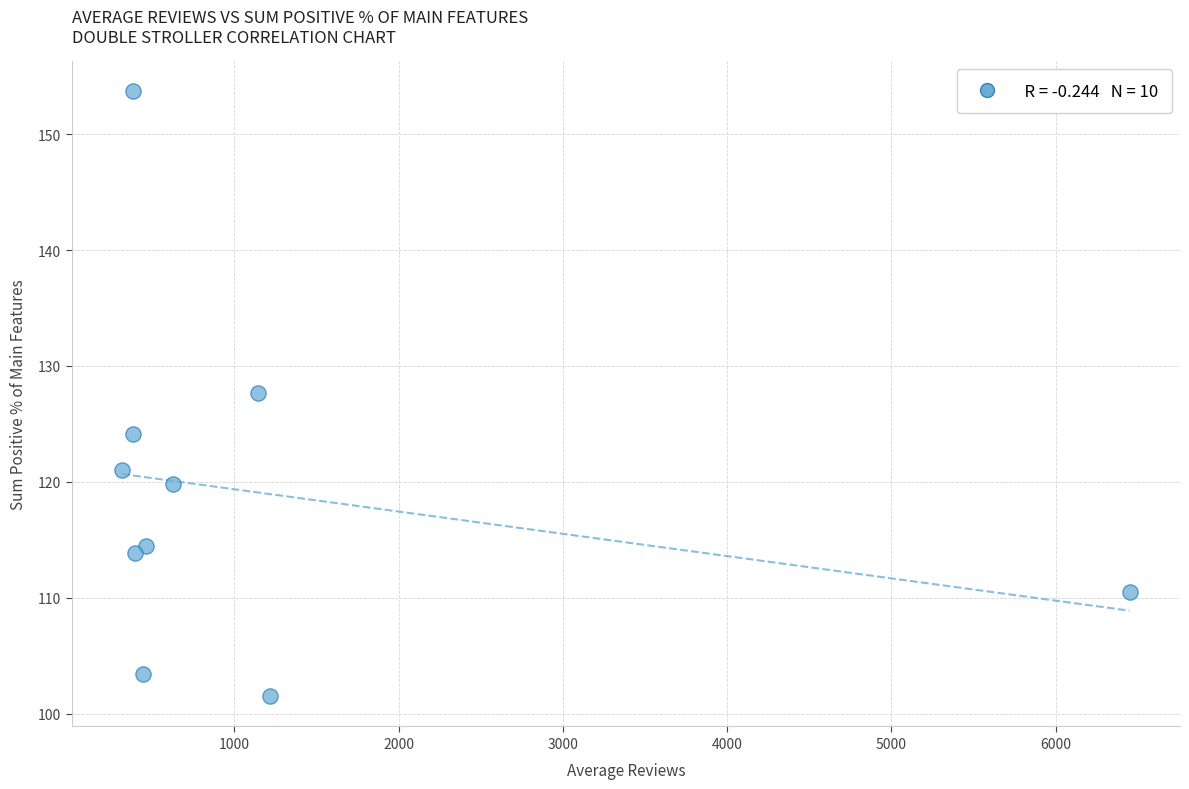

What Y value in the scatter plot is closest to 127?

127.7